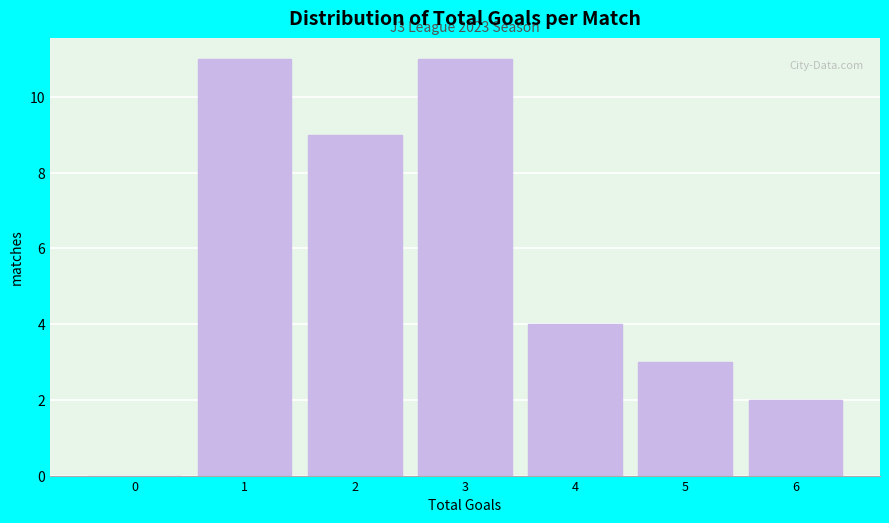

Reading left to right, what are all the values shown in this chart?

0=0	1=11	2=9	3=11	4=4	5=3	6=2